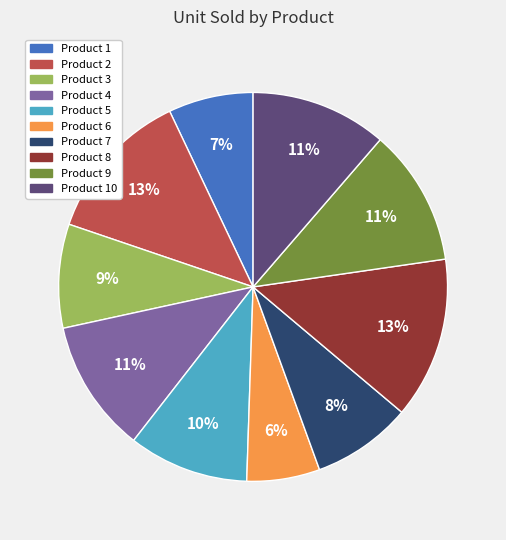

To the nearest percent, what portion does Product 9 represent?

11%